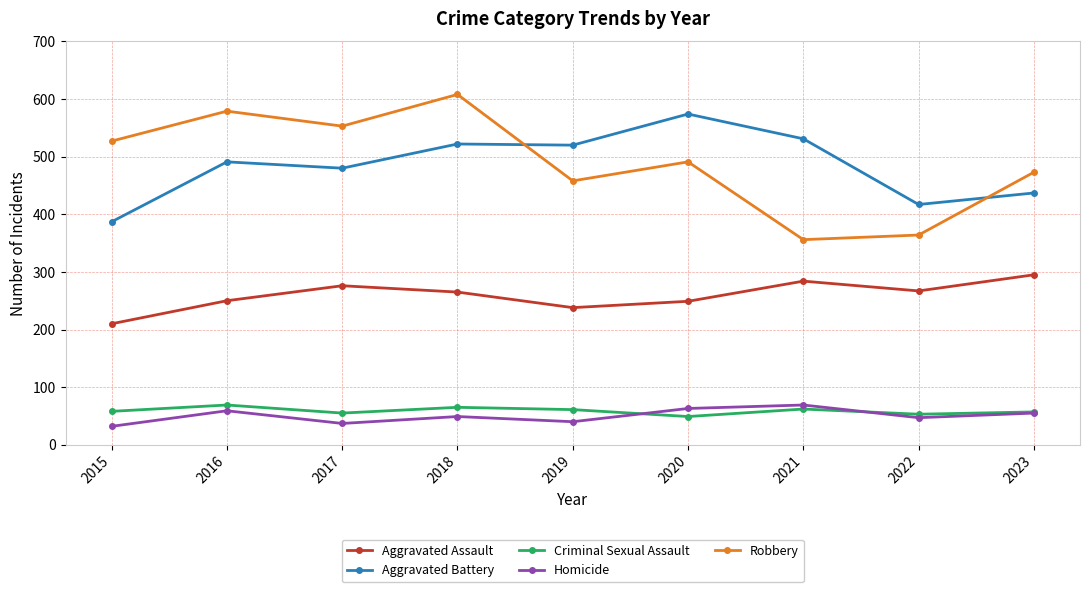

What is the minimum value shown in the chart?

32